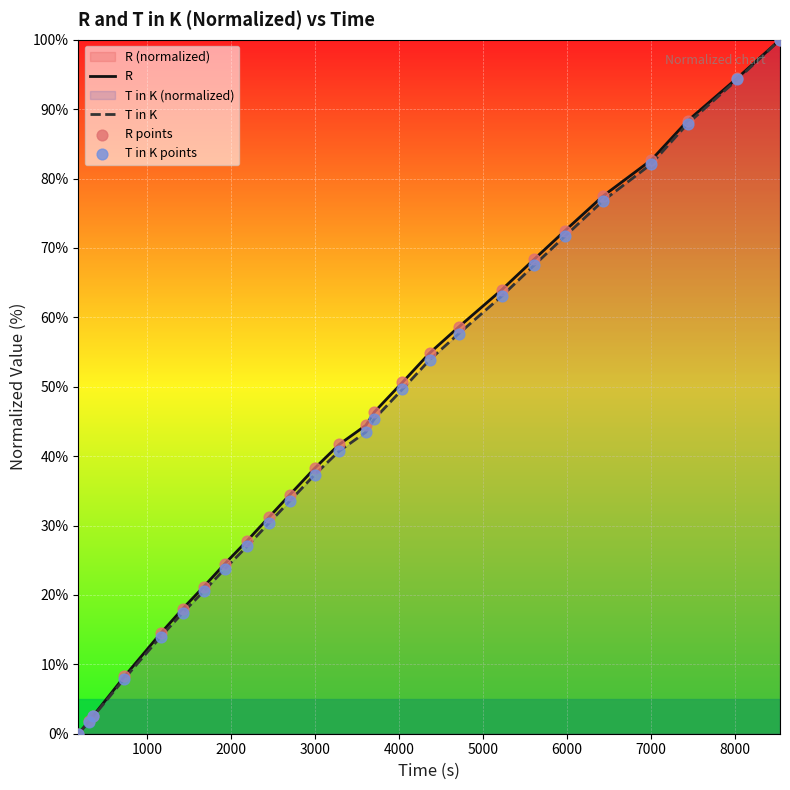

Which series has the largest total across all categories?

R